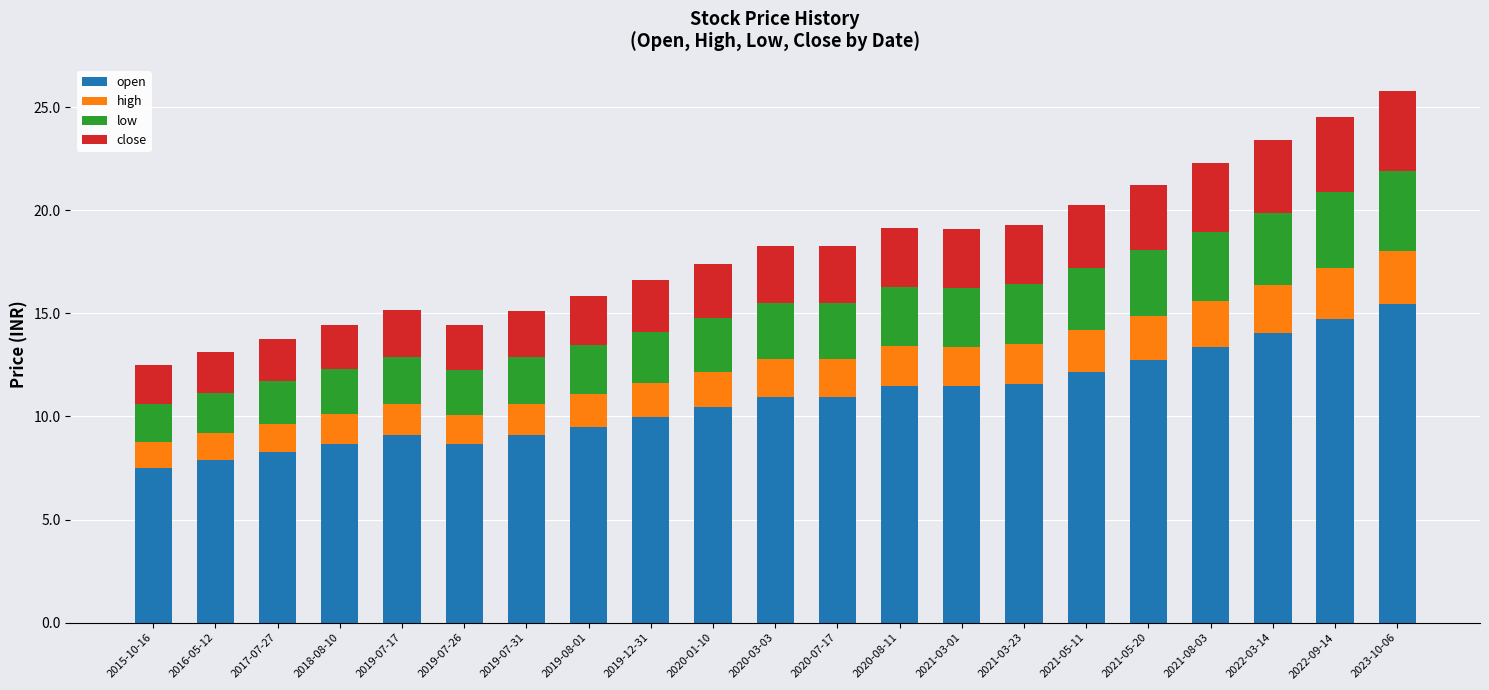

What is the sum of the open values at 2019-07-26 and 2021-05-11?

20.8